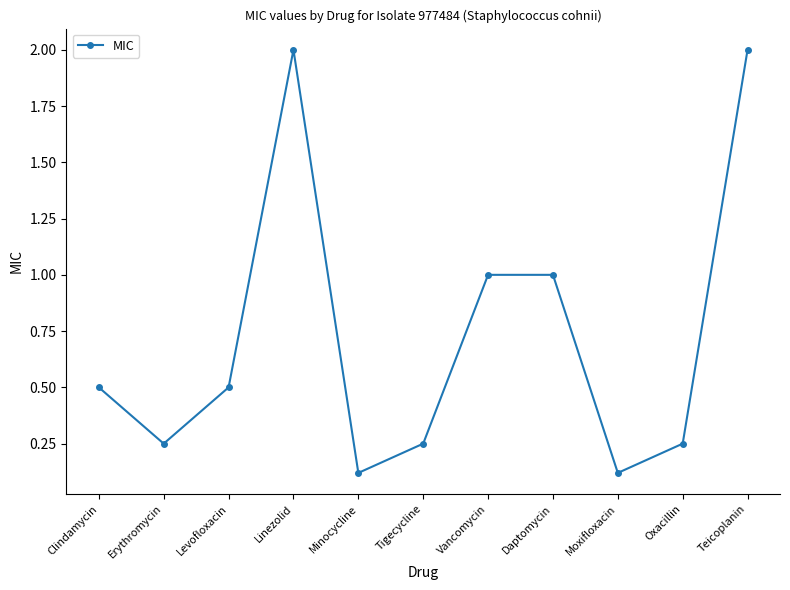

How many interior local valleys (lower than both neighbors) does the data have?

3